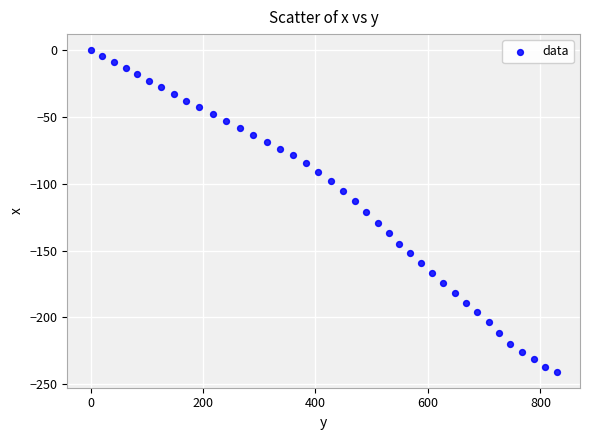

What is the range of Y values (max minus min)?

240.7